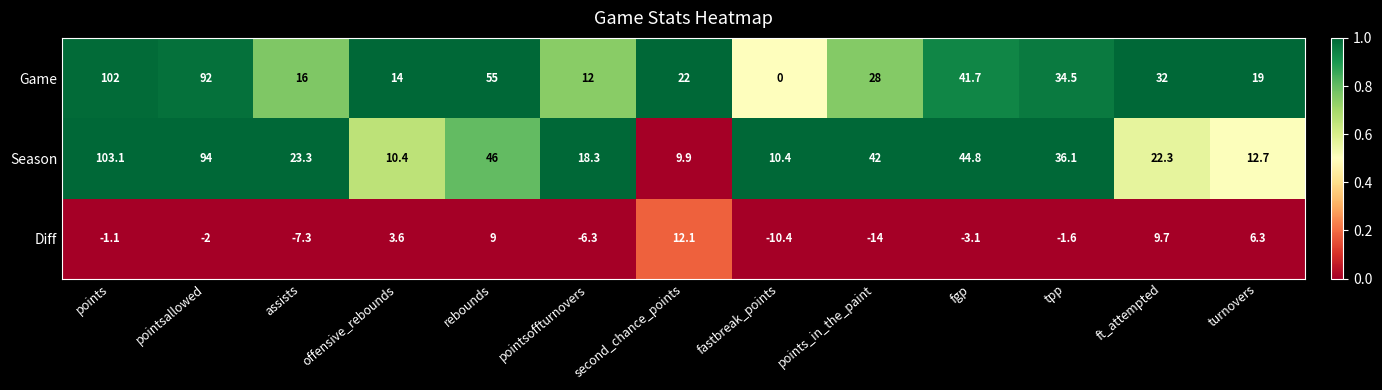

At which category is the sum across all series the highest?

points